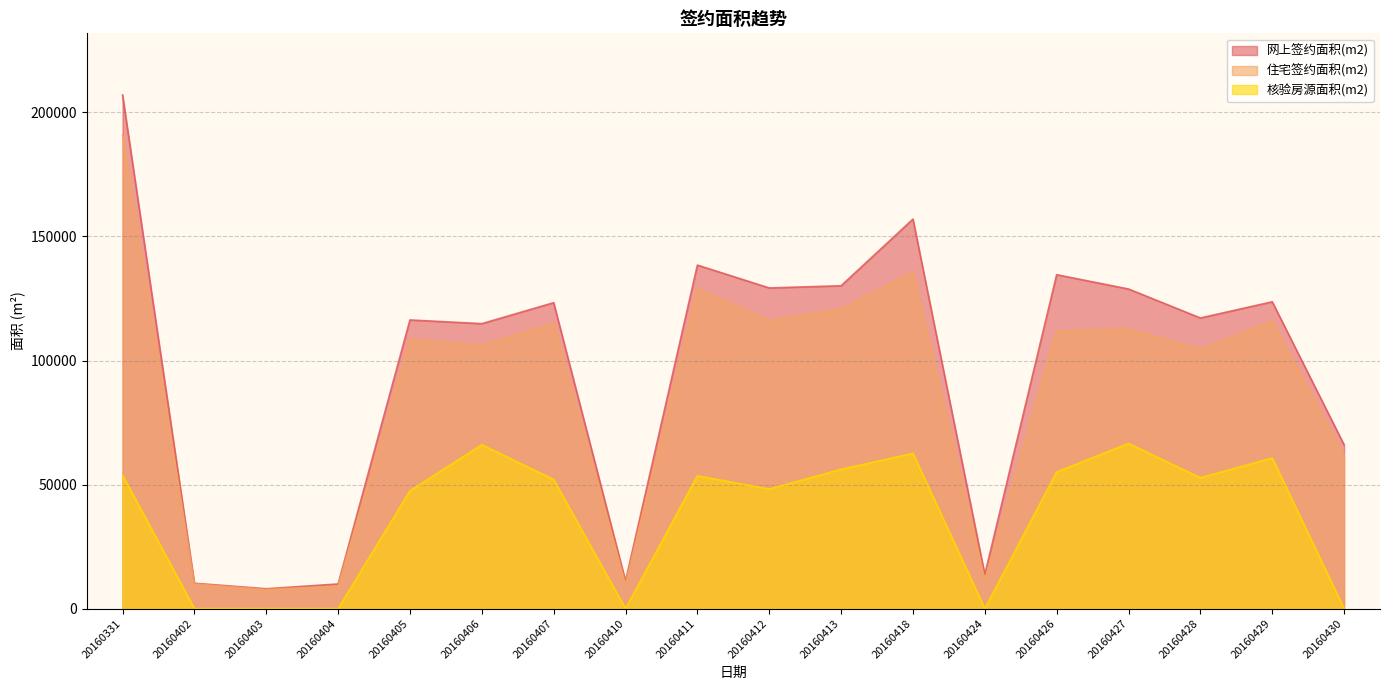

The value of 核验房源面积(m2) at 20160430 is -39608.7. True or false?

False